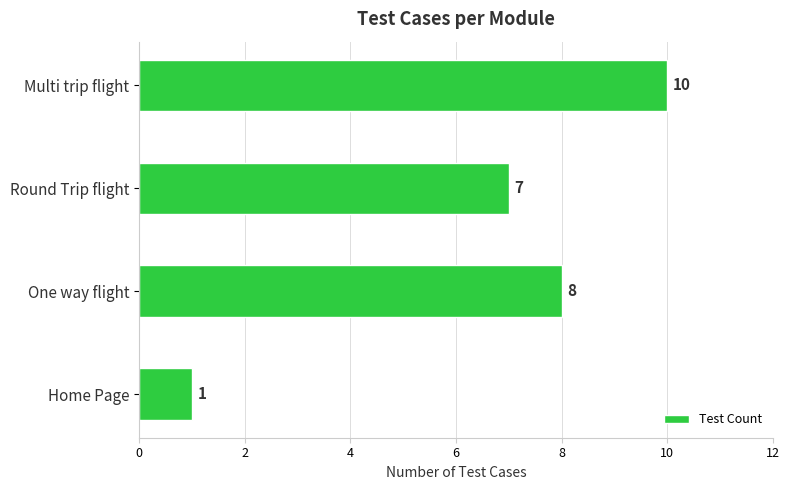

How many values are between 7 and 10?

3